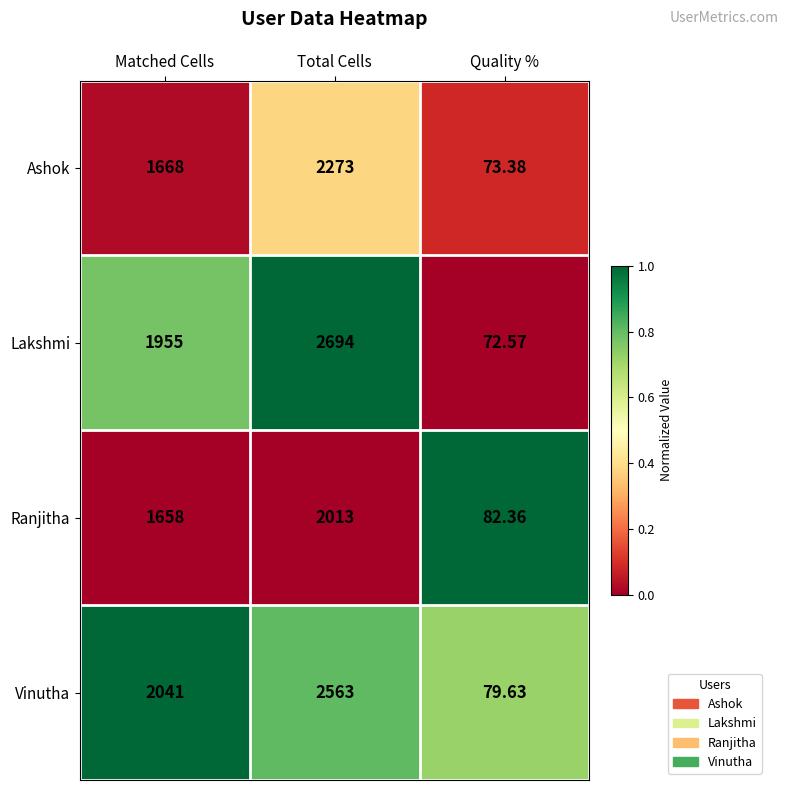

Which series has the largest total across all categories?

Lakshmi